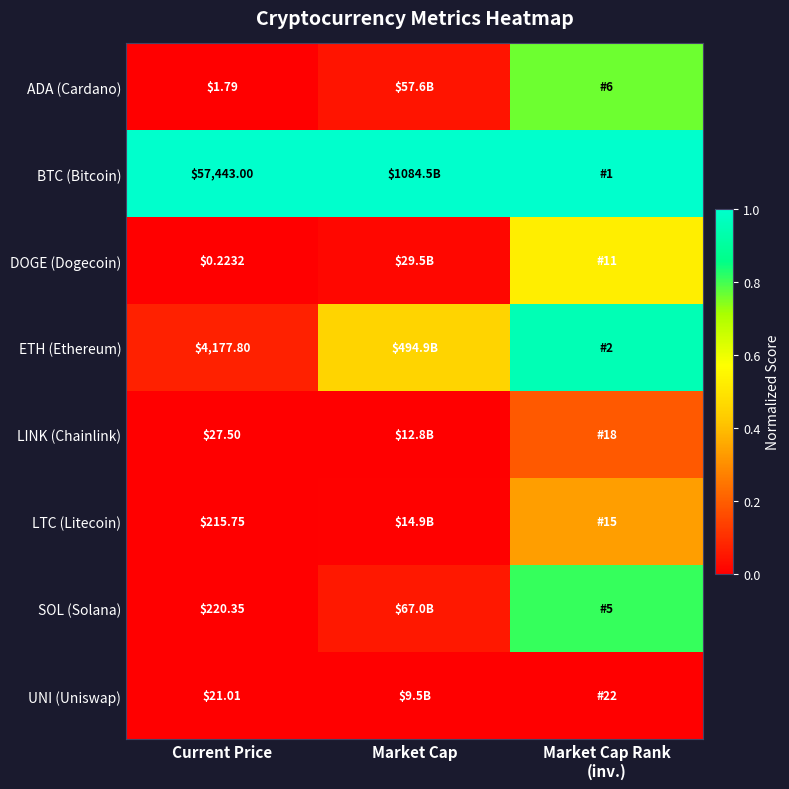

What is the maximum value shown in the chart?

1.0